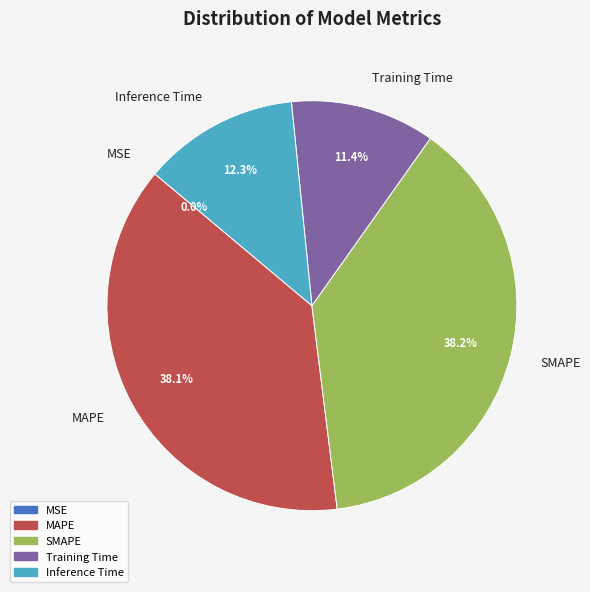

Is there a majority slice in this chart?

No